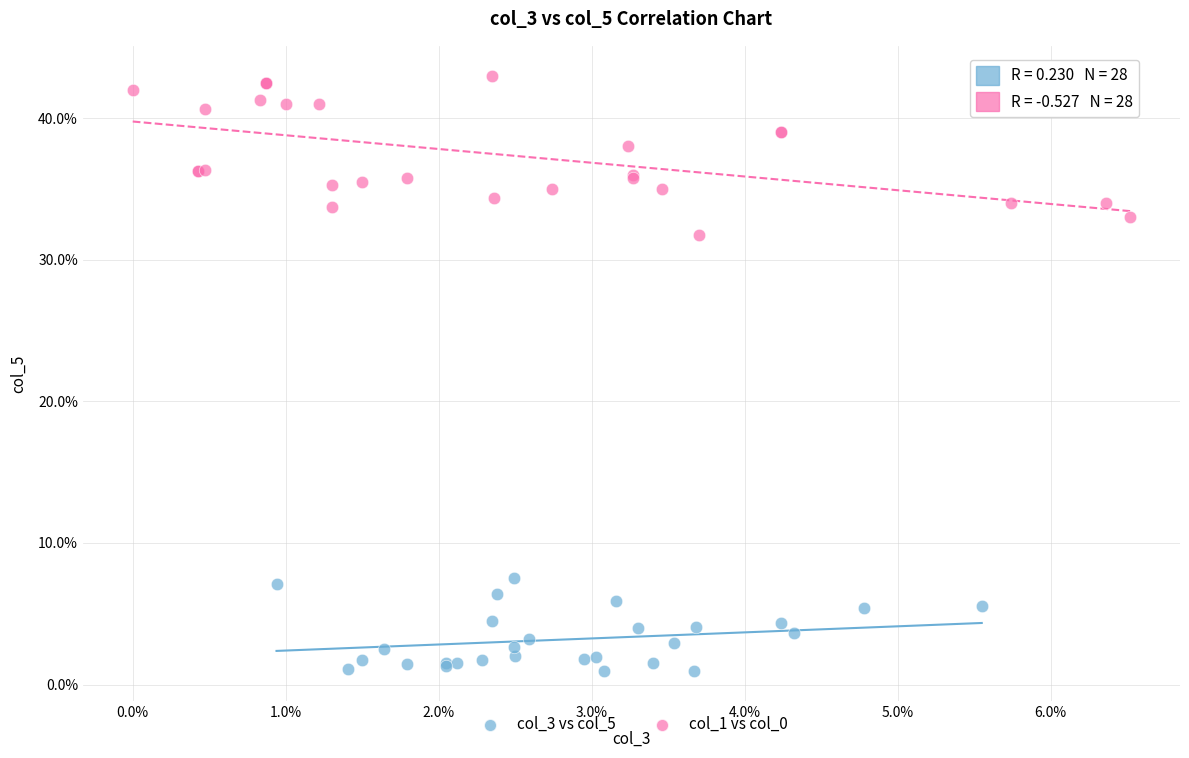

Which series has the largest Y range (max minus min)?

col_1 vs col_0